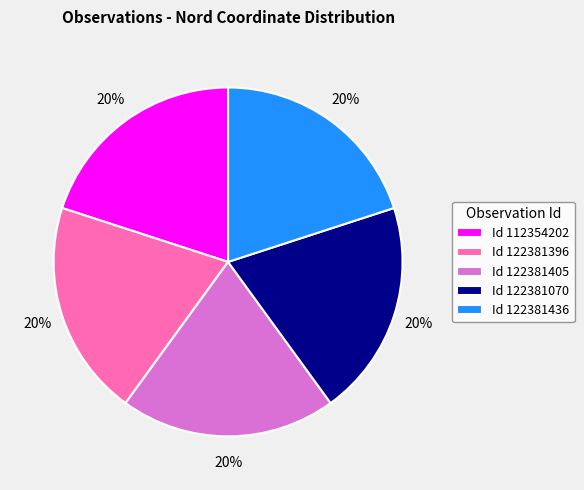

Do Id 122381436 and Id 122381405 together represent more than half of the pie?

No